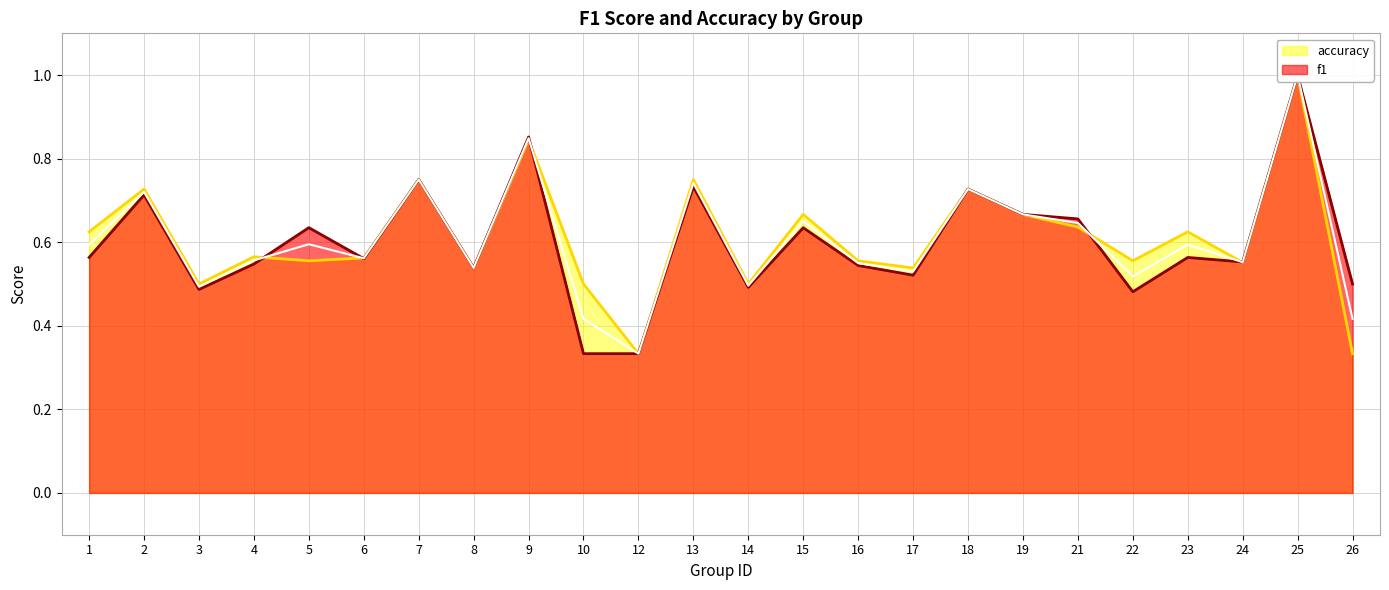

Reading left to right, list all the values displayed in this chart.

f1: 1=0.6	2=0.7	3=0.5	4=0.5	5=0.6	6=0.6	7=0.8	8=0.5	9=0.9	10=0.3	12=0.3	13=0.7	14=0.5	15=0.6	16=0.5	17=0.5	18=0.7	19=0.7	21=0.7	22=0.5	23=0.6	24=0.6	25=1.0	26=0.5
accuracy: 1=0.6	2=0.7	3=0.5	4=0.6	5=0.6	6=0.6	7=0.8	8=0.5	9=0.8	10=0.5	12=0.3	13=0.8	14=0.5	15=0.7	16=0.6	17=0.5	18=0.7	19=0.7	21=0.6	22=0.6	23=0.6	24=0.6	25=1.0	26=0.3